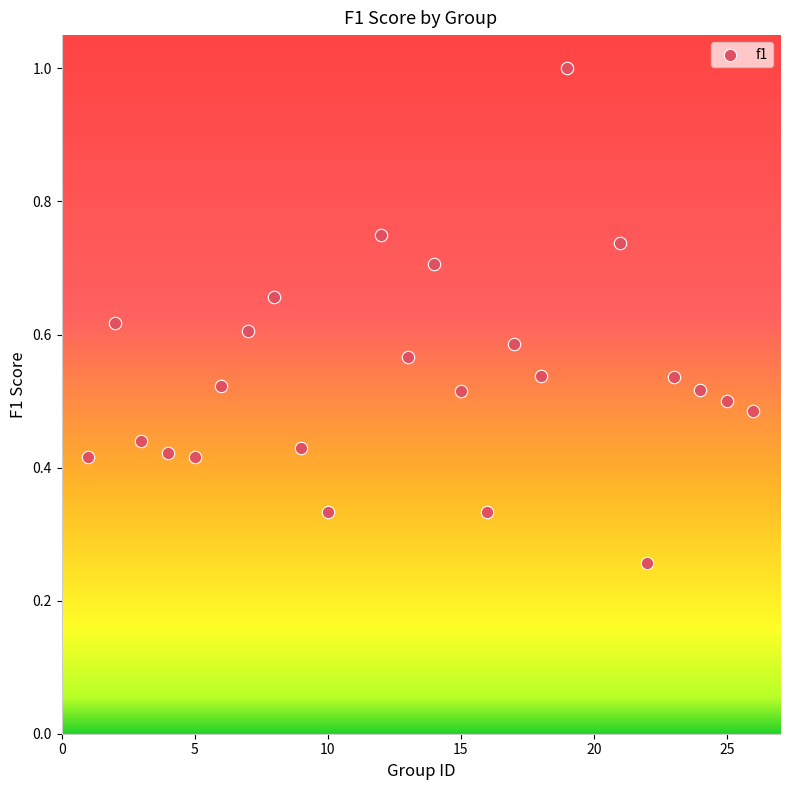

What is the range of X values (max minus min)?

25.0